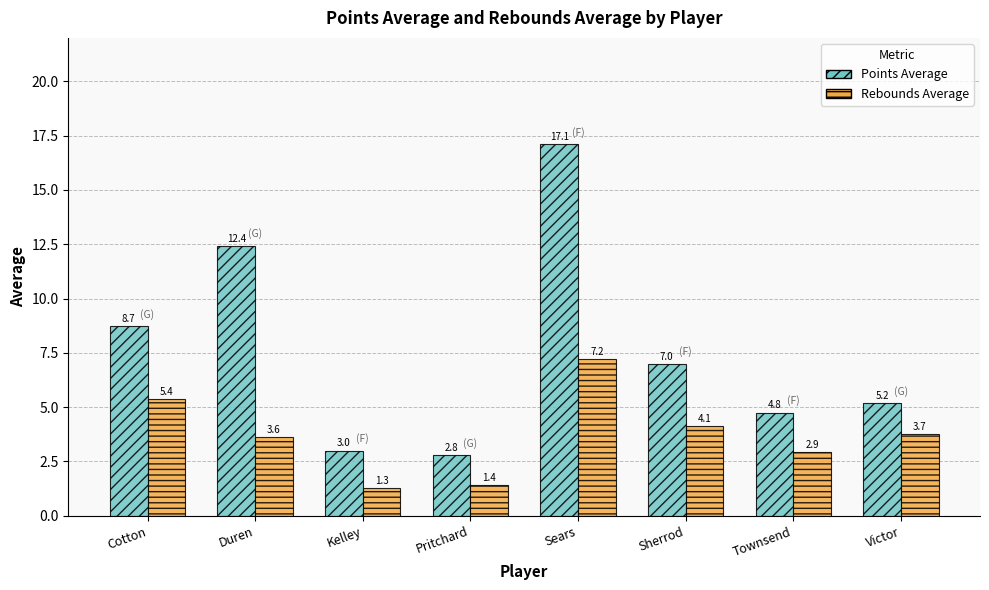

At which category does the chart reach its minimum across all series?

Kelley